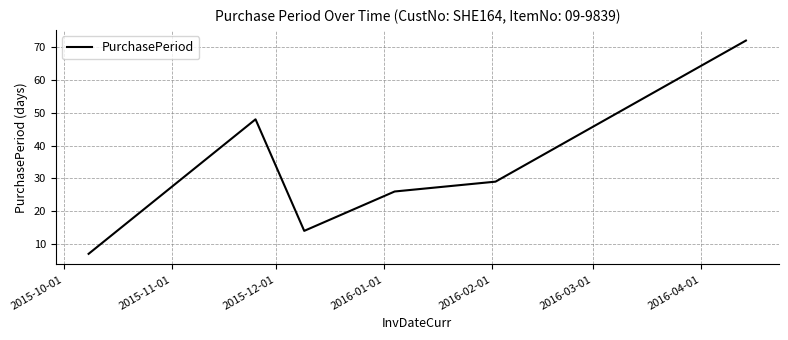

What is the sum of all values?

196